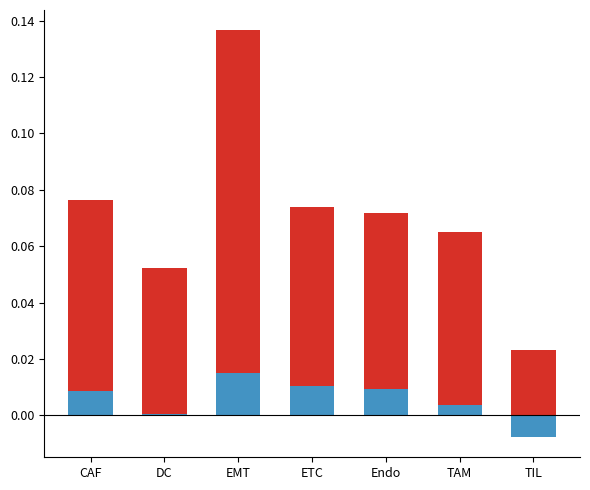

What position from the right is DC?

6